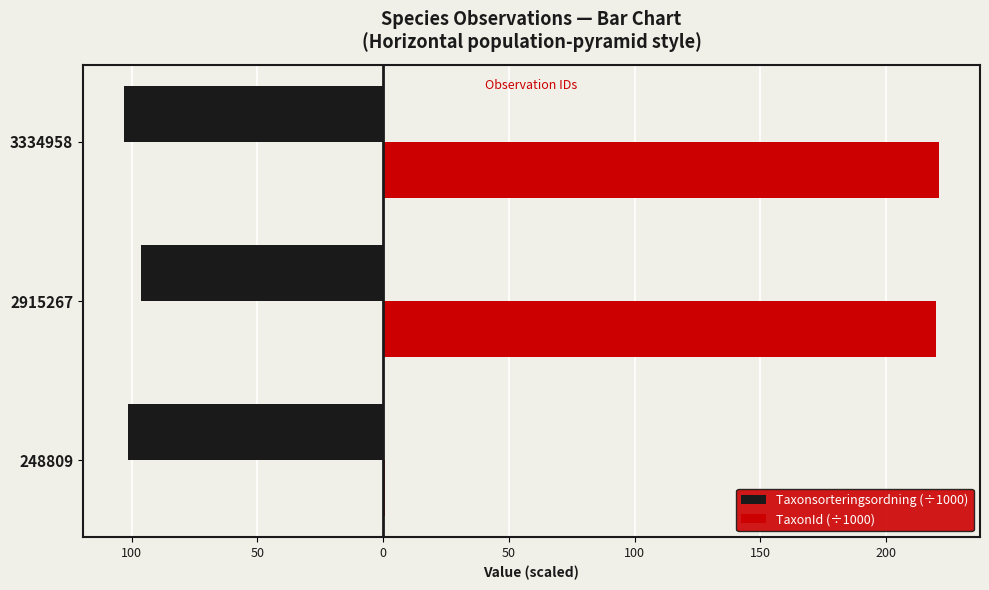

What are all the series names shown in the legend?

Taxonsorteringsordning (÷1000), TaxonId (÷1000)